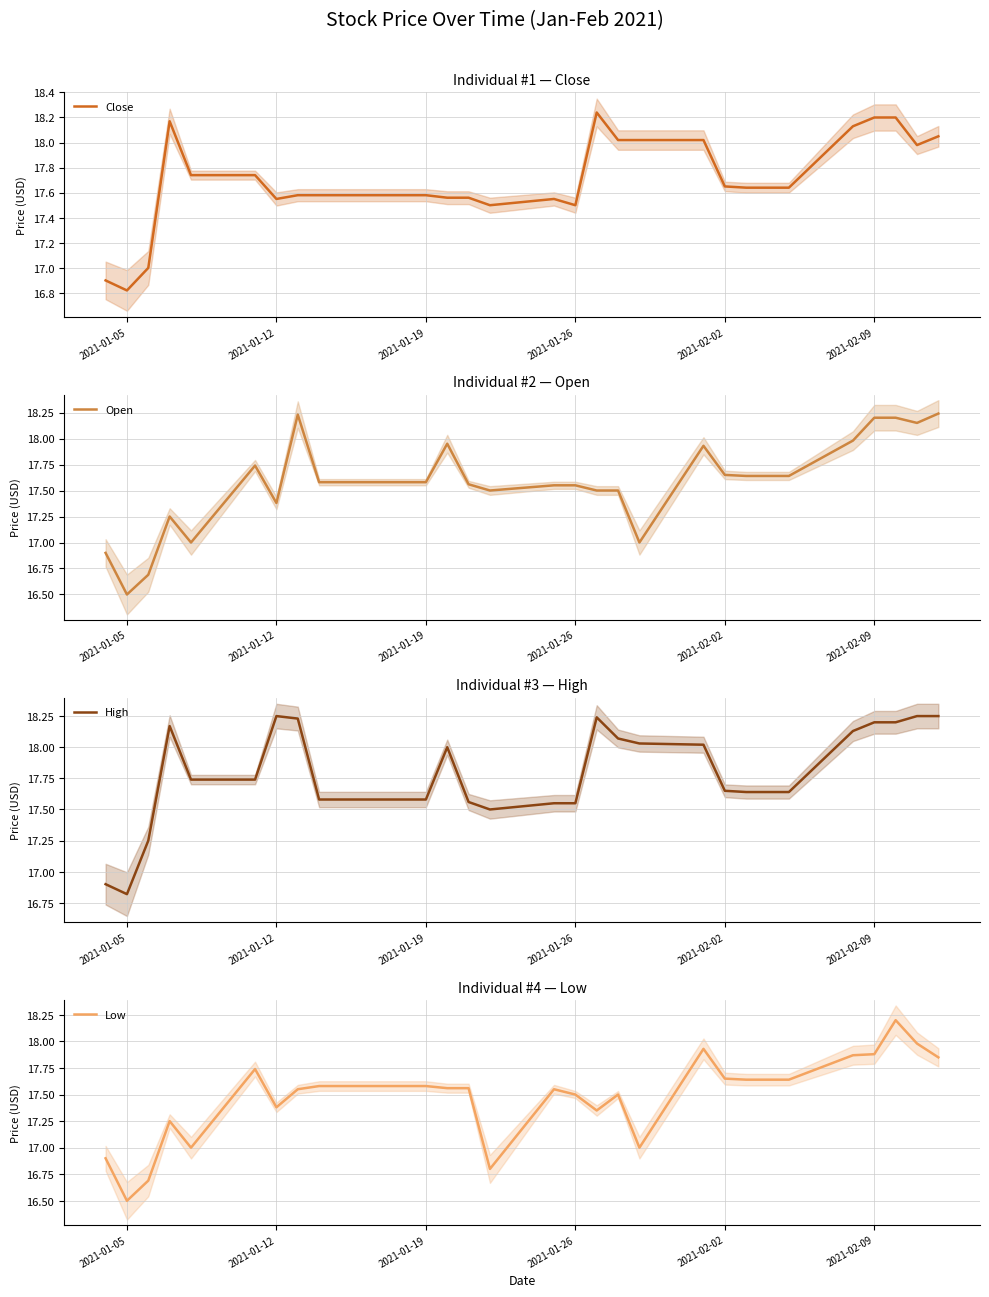

Which series has the widest spread of values?

Open